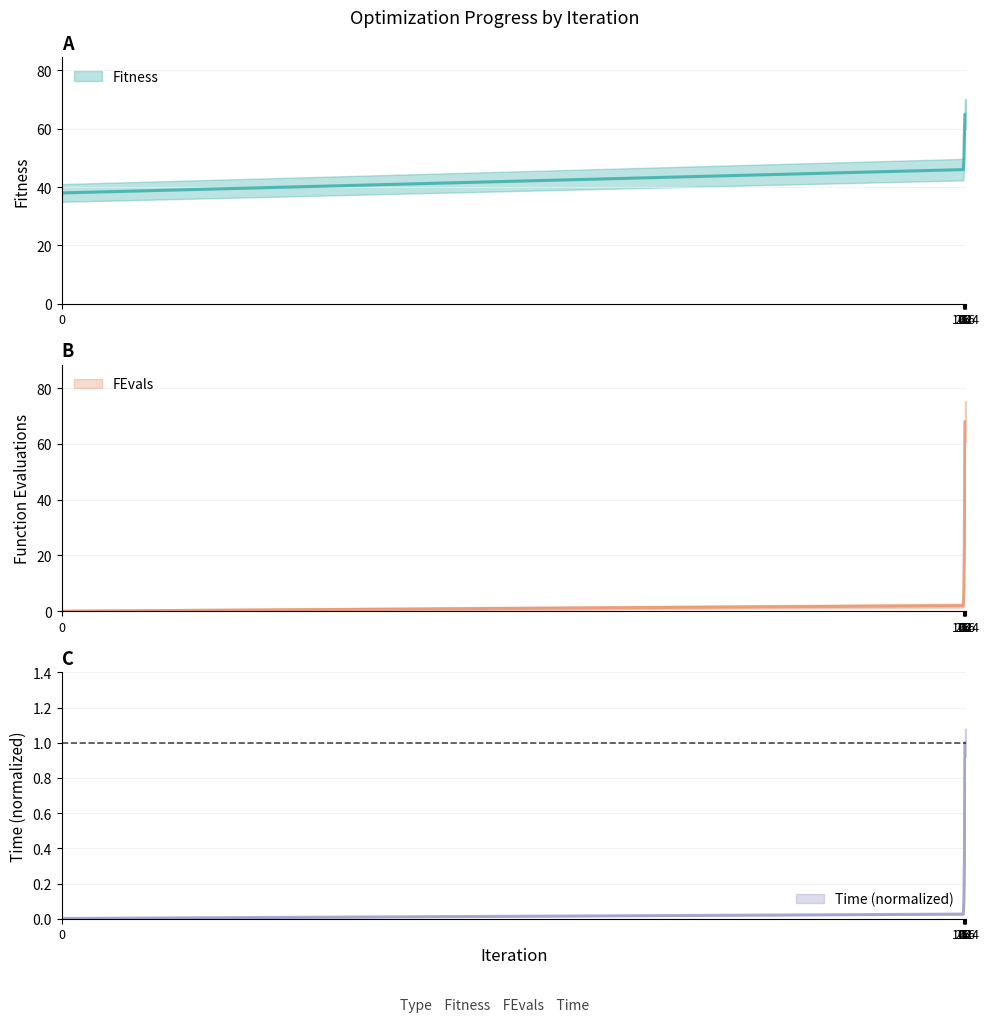

Where does the FEvals series first go above 25?

64